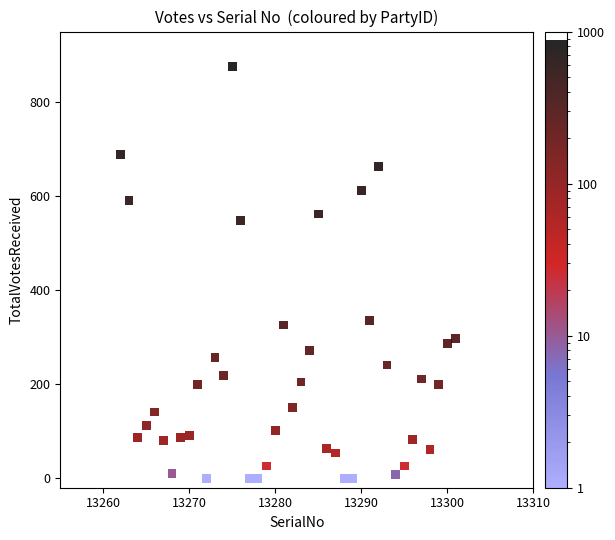

What is the range of Y values (max minus min)?

875